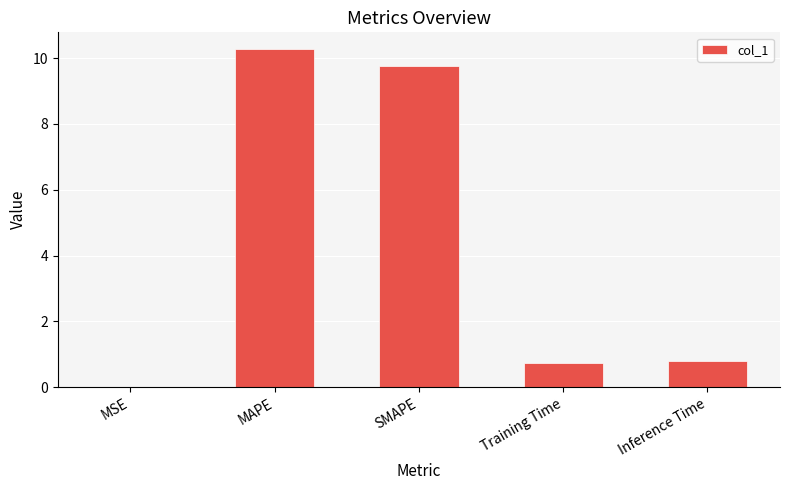

The value at Training Time is 1.2. True or false?

False